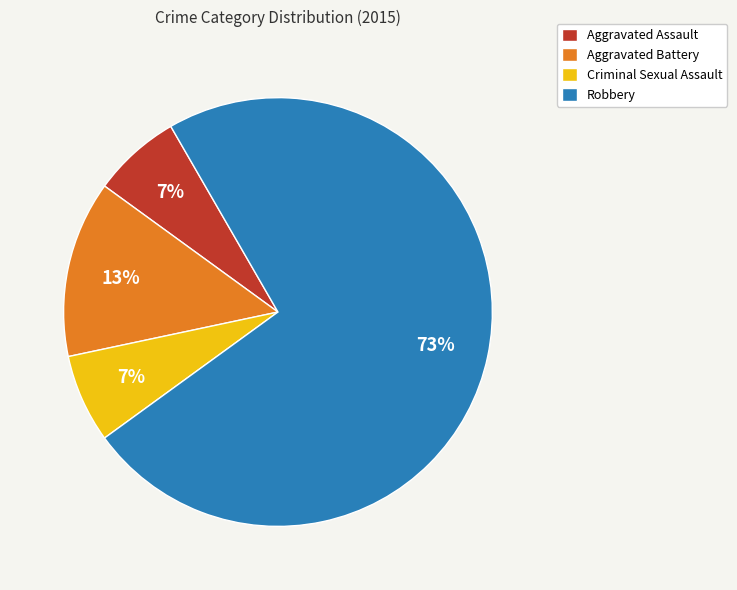

Count the number of slices in the pie.

4